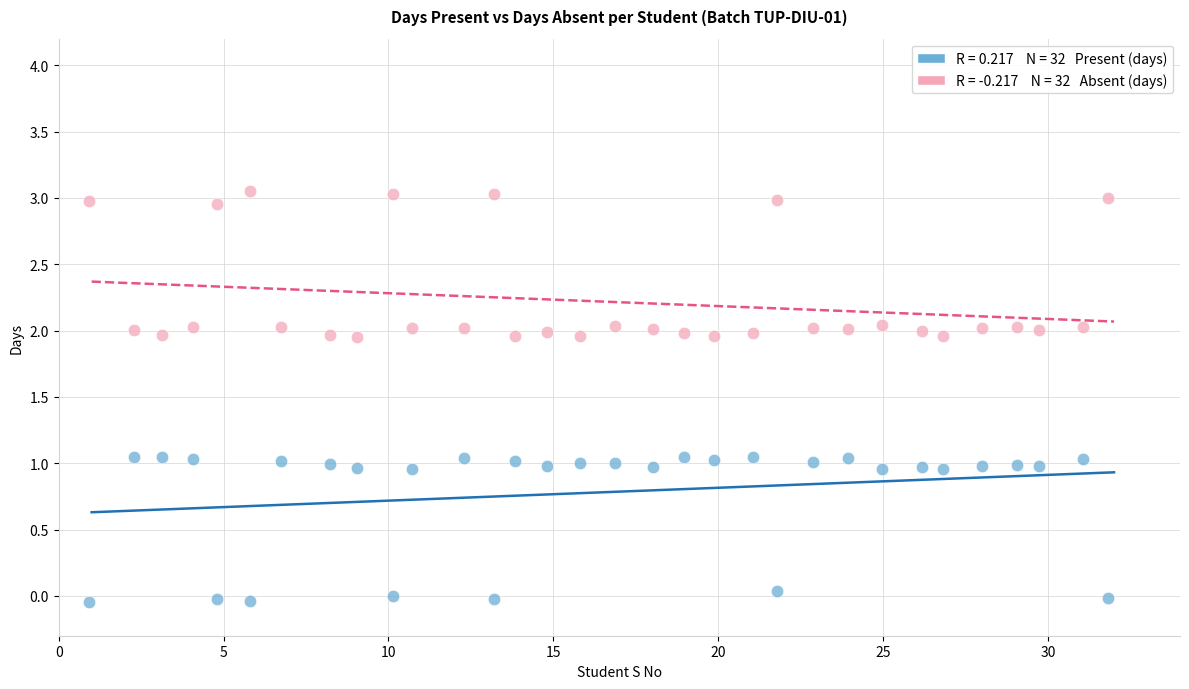

Across all data points, what is the range of X values (max minus min)?

30.9